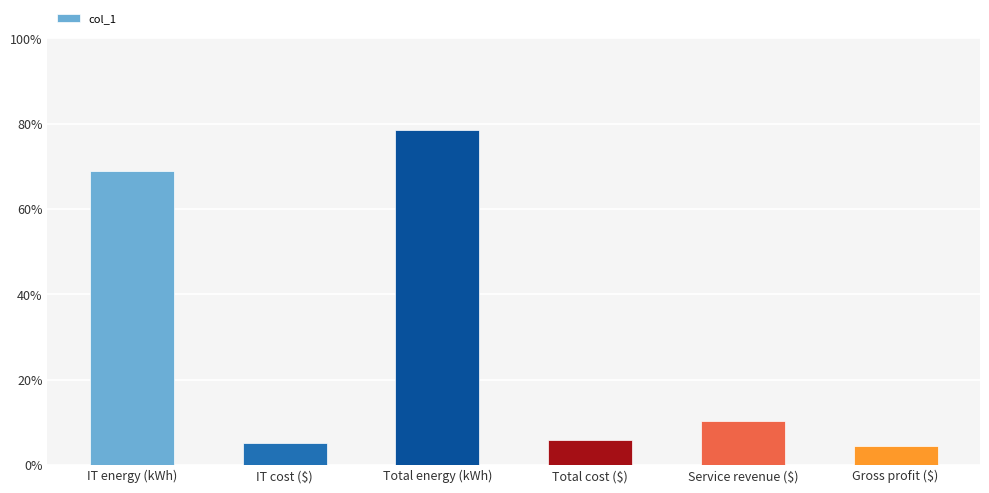

What is the difference between the maximum and minimum values?

0.7